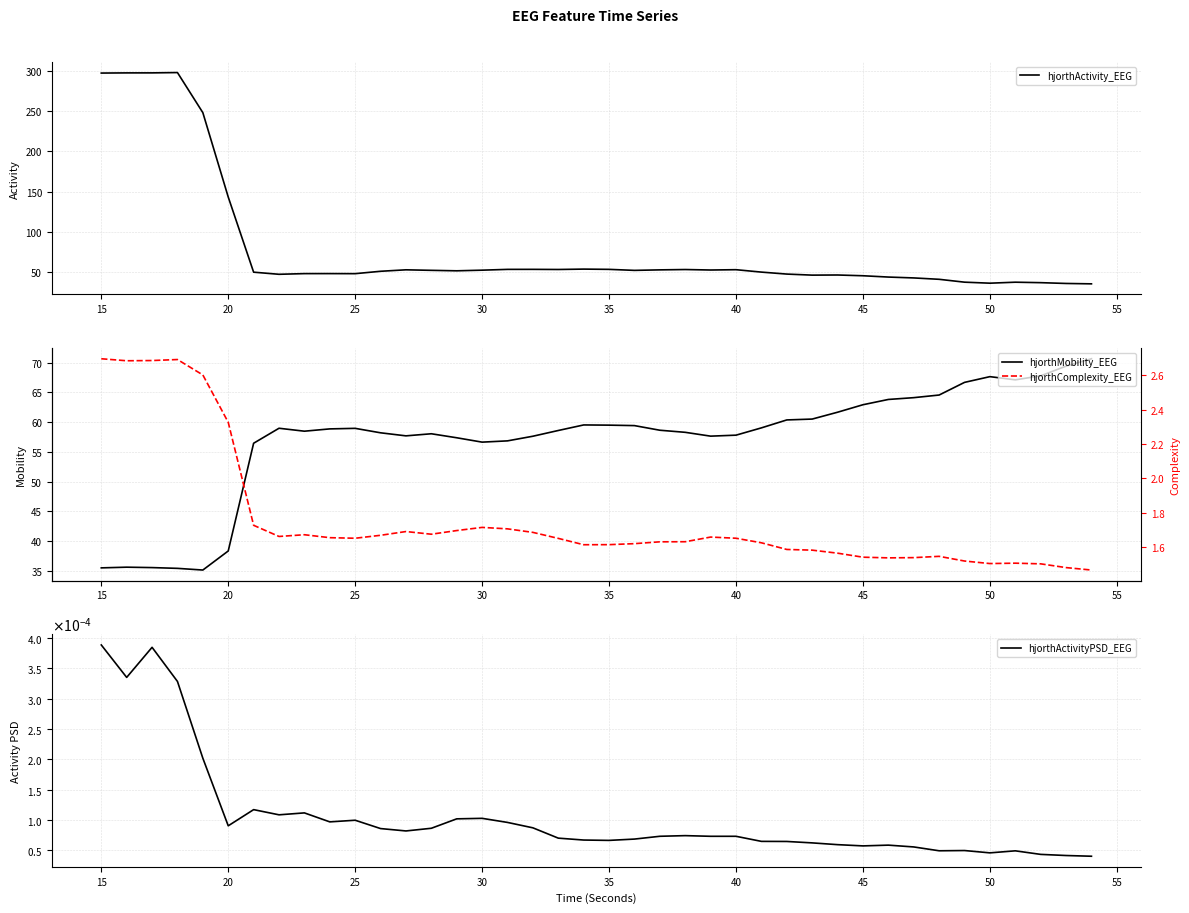

True or false: hjorthMobility_EEG and hjorthComplexity_EEG cross at least once.

False